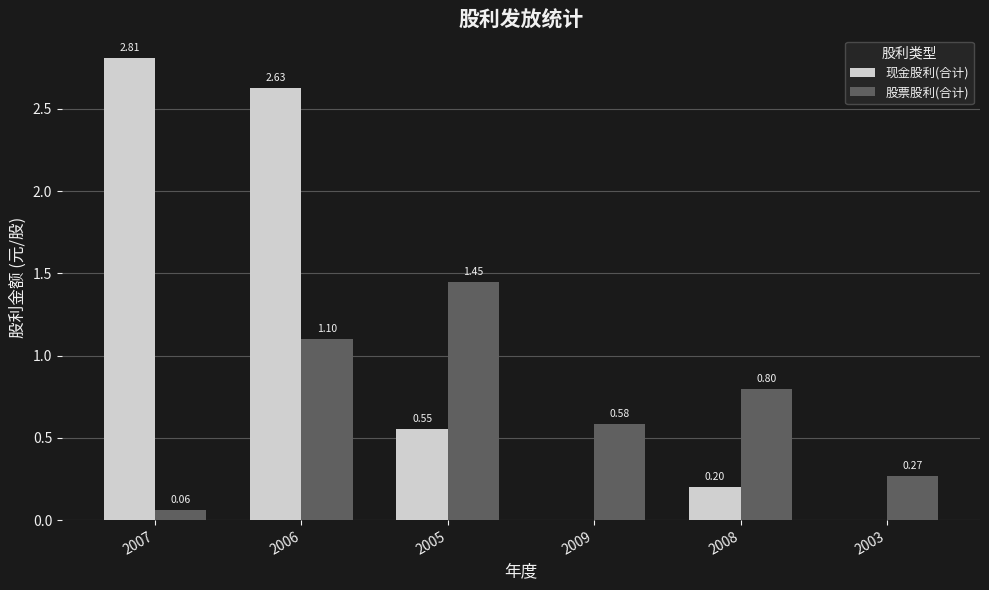

Which series has the largest total across all categories?

现金股利(合计)